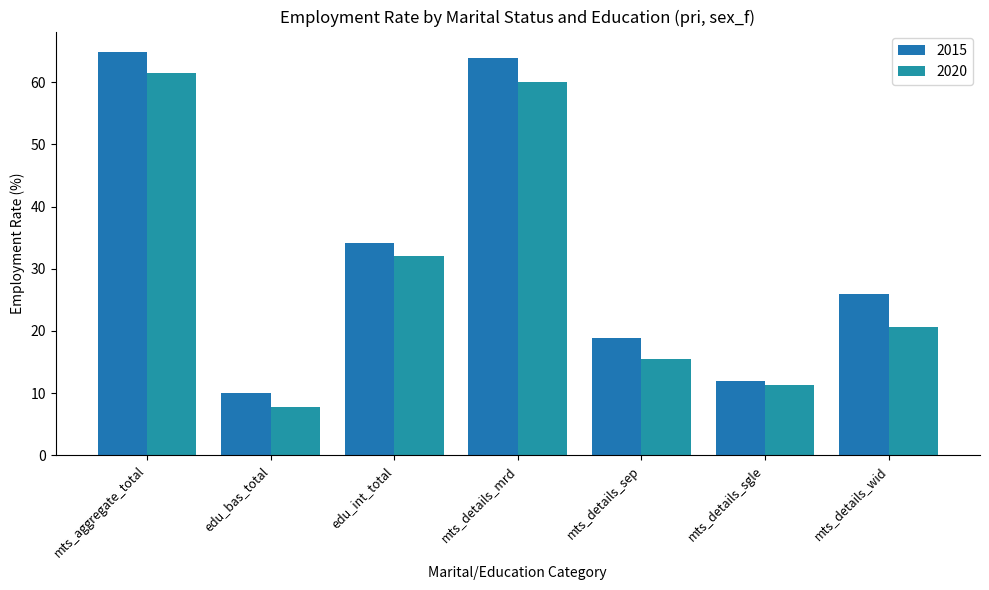

What is the value of the 2015 bar at the 7th from the left?

25.9